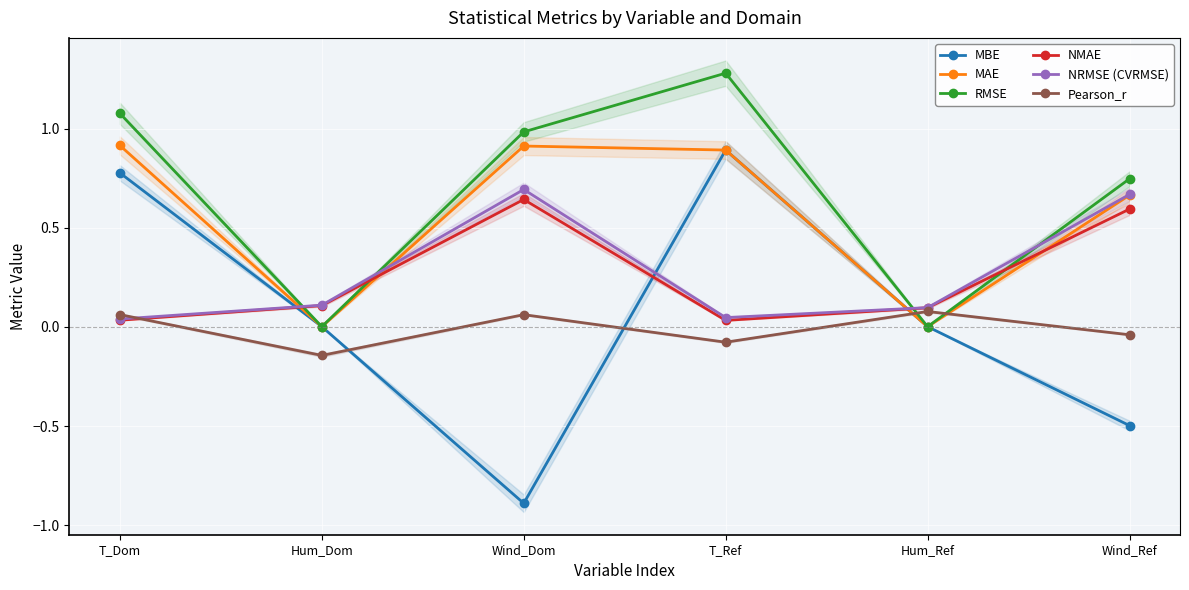

How many distinct data groups are displayed?

6